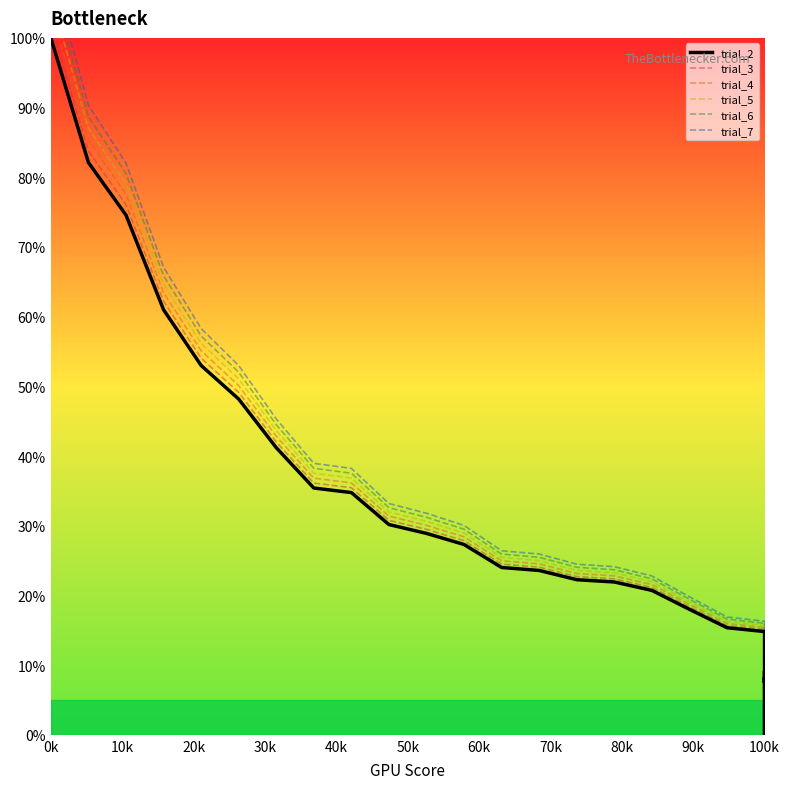

At which label does trial_7 first exceed 16?

0k